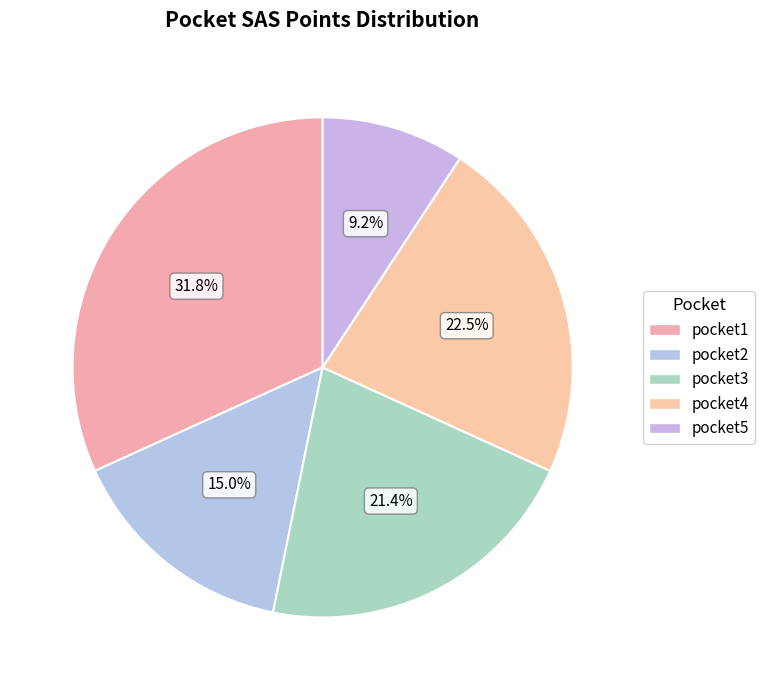

True or false: pocket2 accounts for 9% of the total.

False